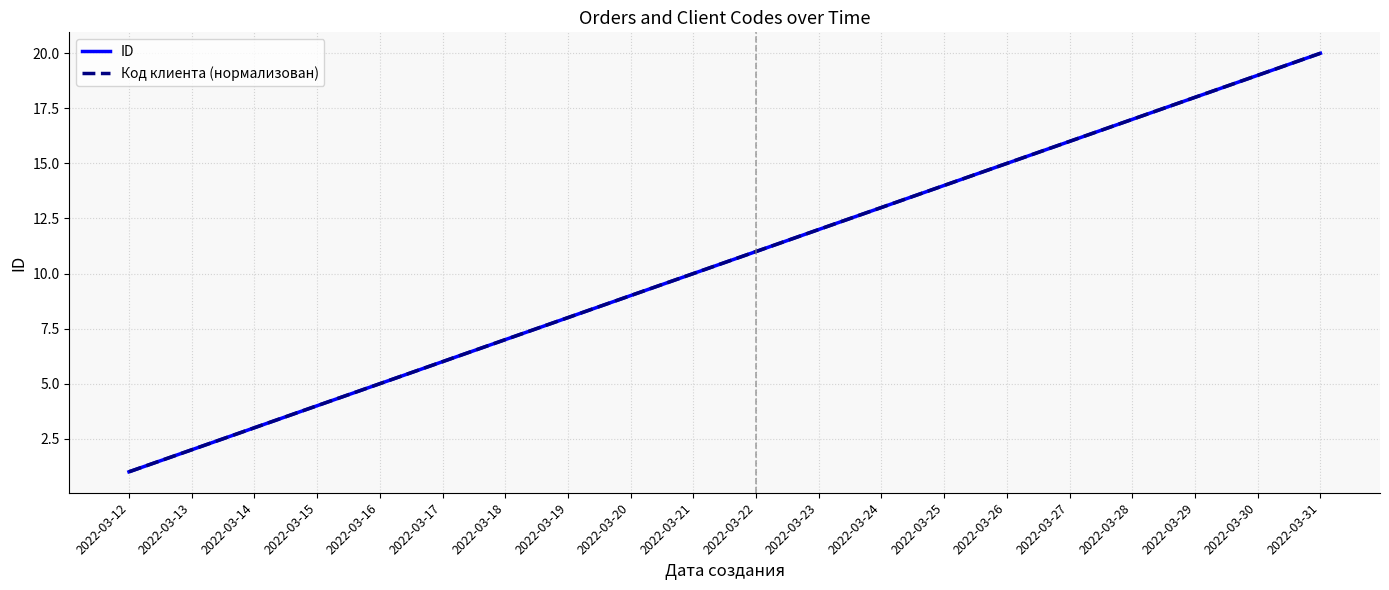

What is the value of the ID point at the 5th from the left?

5